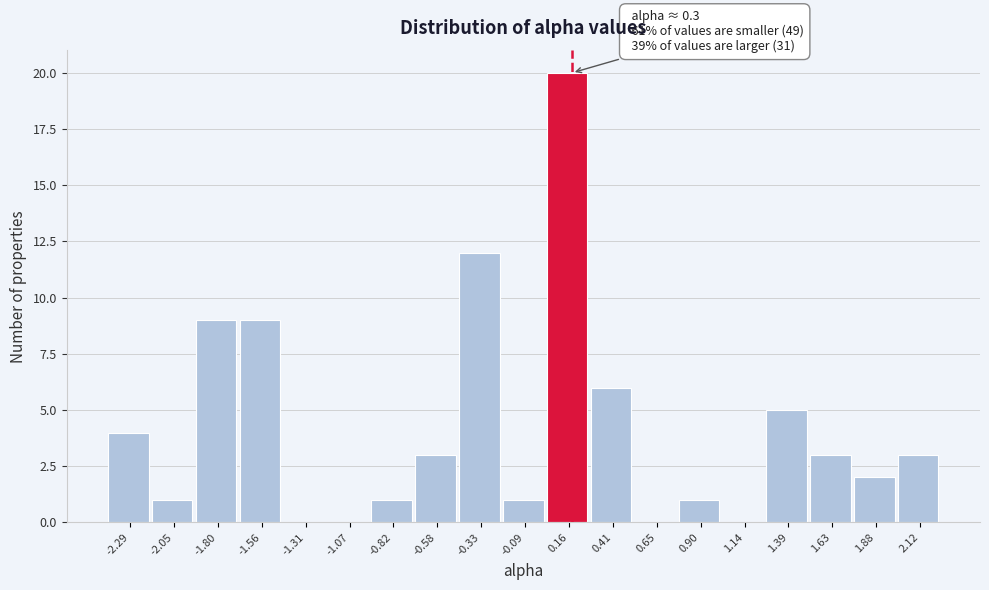

Reading left to right, transcribe all the data shown in this chart.

-2.29=4	-2.05=1	-1.80=9	-1.56=9	-1.31=0	-1.07=0	-0.82=1	-0.58=3	-0.33=12	-0.09=1	0.16=20	0.41=6	0.65=0	0.90=1	1.14=0	1.39=5	1.63=3	1.88=2	2.12=3